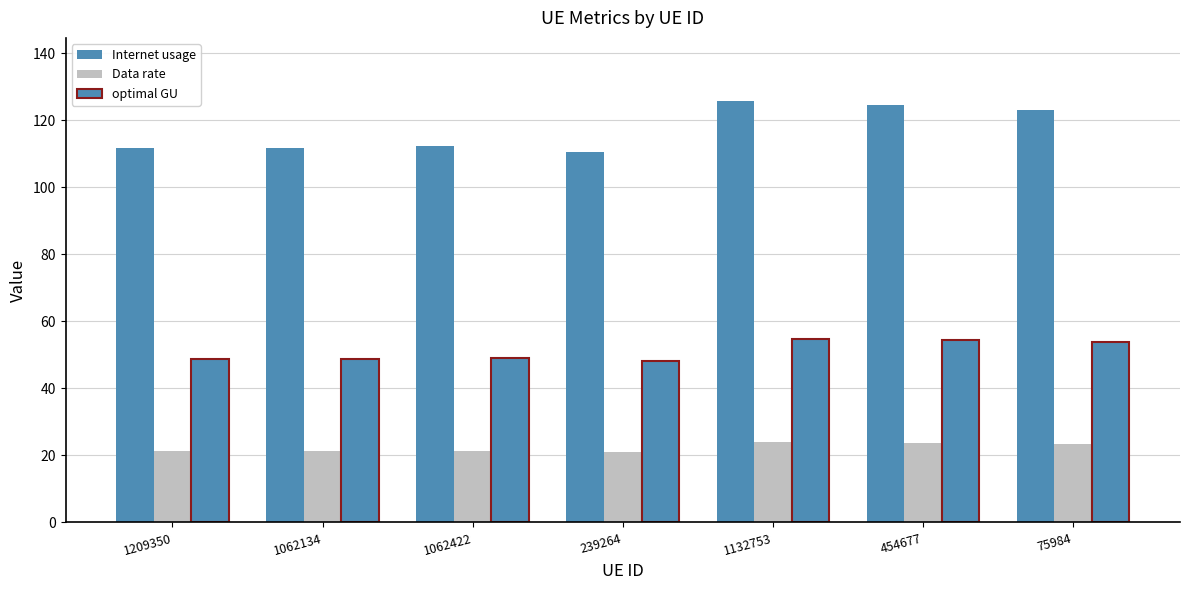

What value does the optimal GU series have at 1132753?

54.9